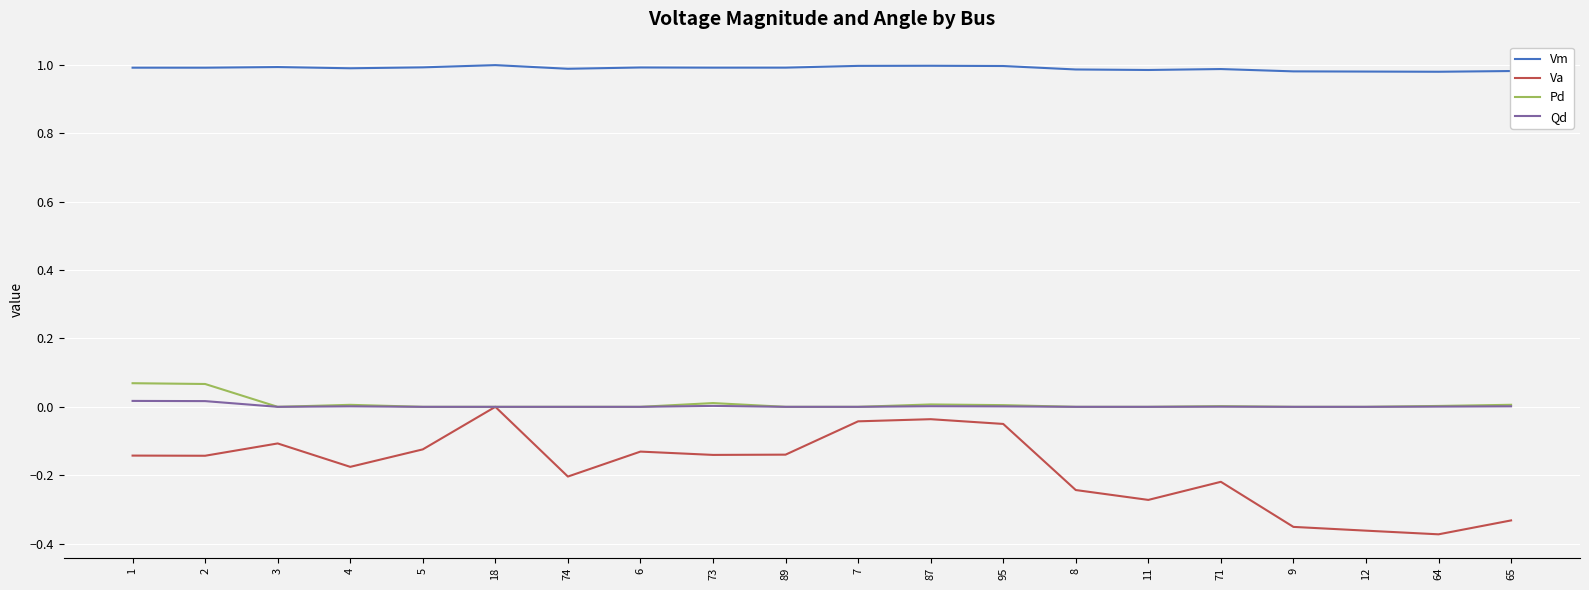

Which series has the largest range (max minus min)?

Va